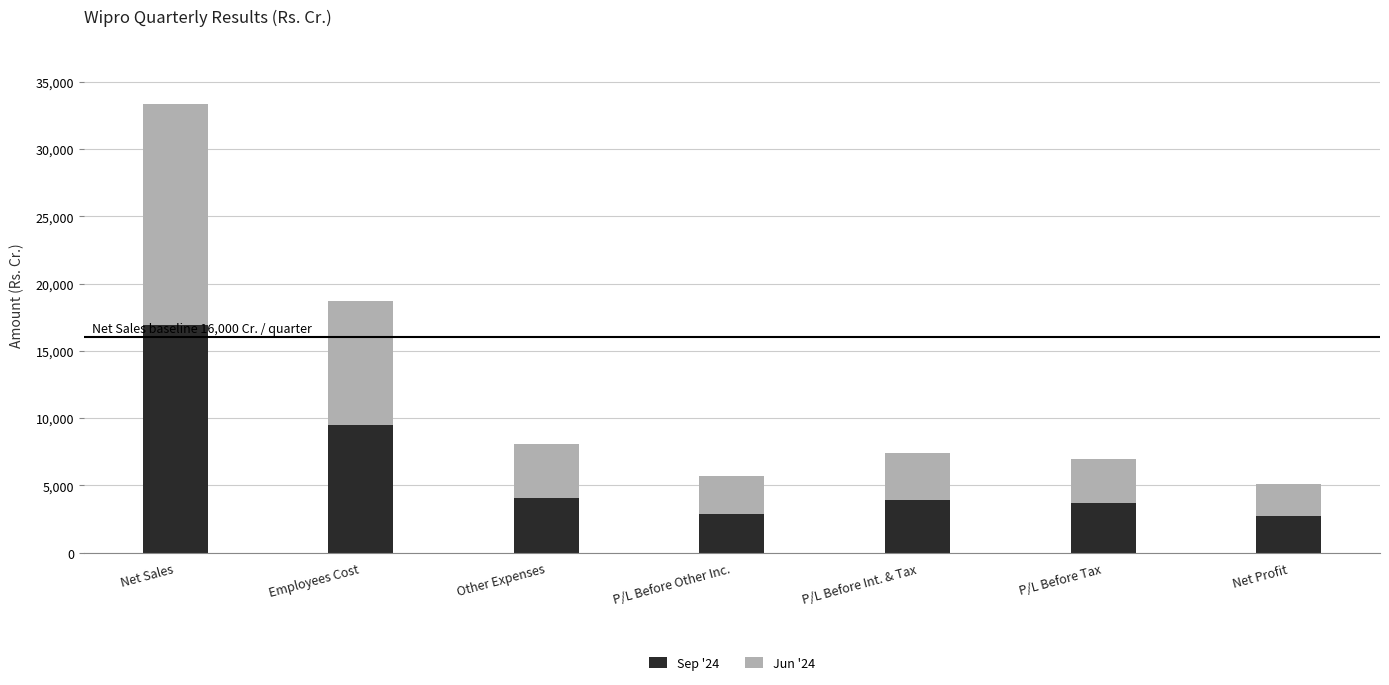

What is the difference between the maximum and minimum values in the Sep '24 series?

14182.3